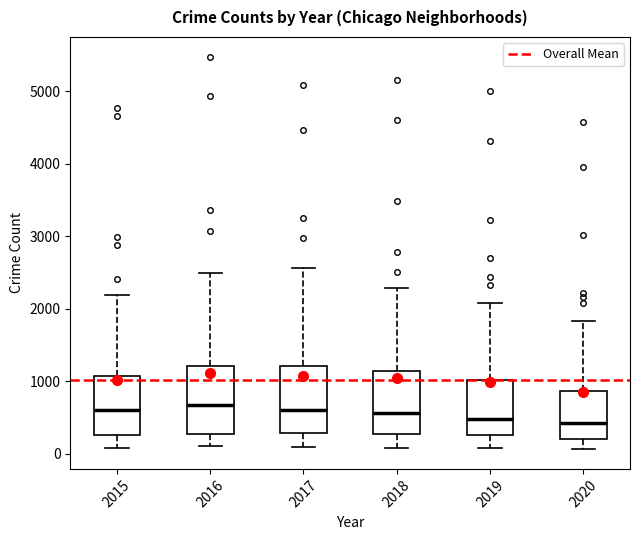

Reading left to right, transcribe this box plot: for each box, give where its median line is, the range the box spans, and where its two whiskers end, as read against the y-axis. The values are not printed on the chart, so give them approximately, as read against the axis.

2015: median 600, box 300 to 1100, whiskers 100 to 2200
2016: median 700, box 300 to 1200, whiskers 100 to 2500
2017: median 600, box 300 to 1200, whiskers 100 to 2600
2018: median 600, box 300 to 1100, whiskers 100 to 2300
2019: median 500, box 300 to 1000, whiskers 100 to 2100
2020: median 400, box 200 to 900, whiskers 100 to 1800